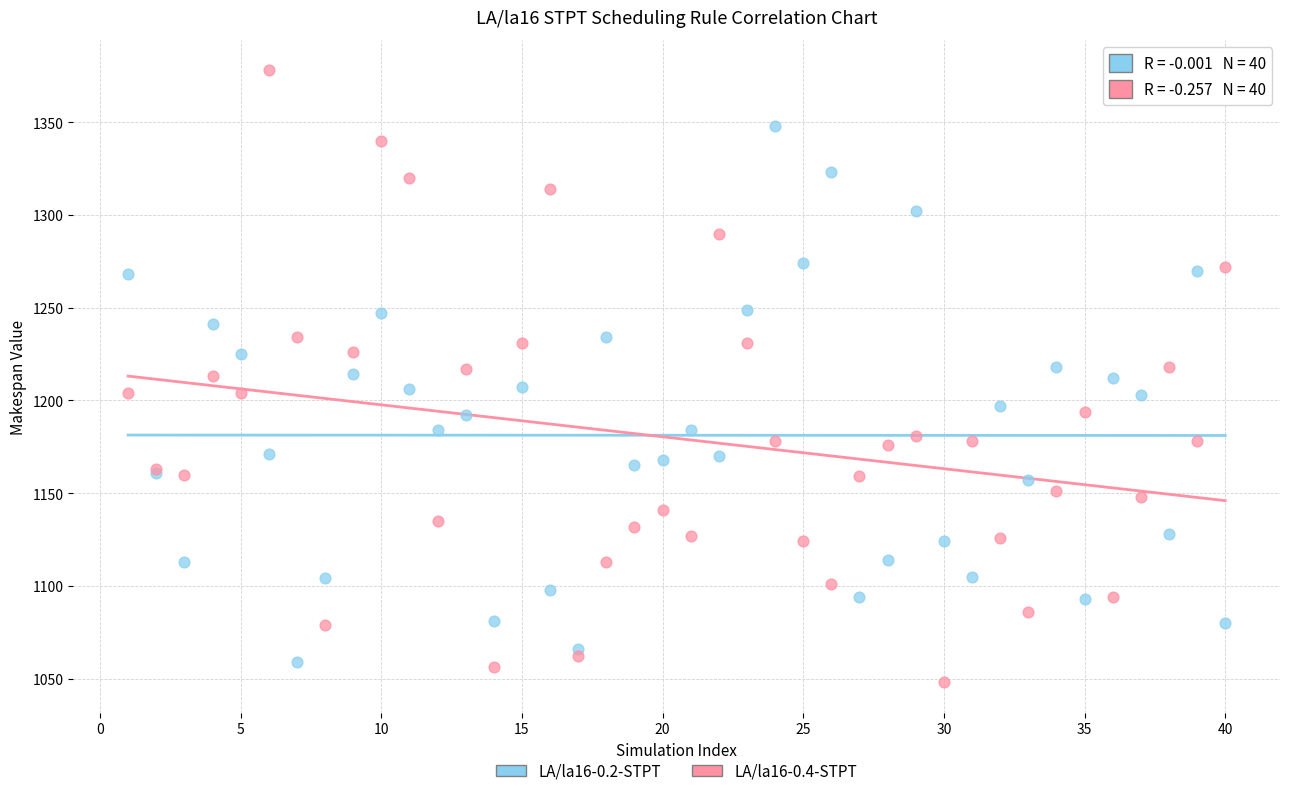

Which series has the largest Y range (max minus min)?

LA/la16-0.4-STPT